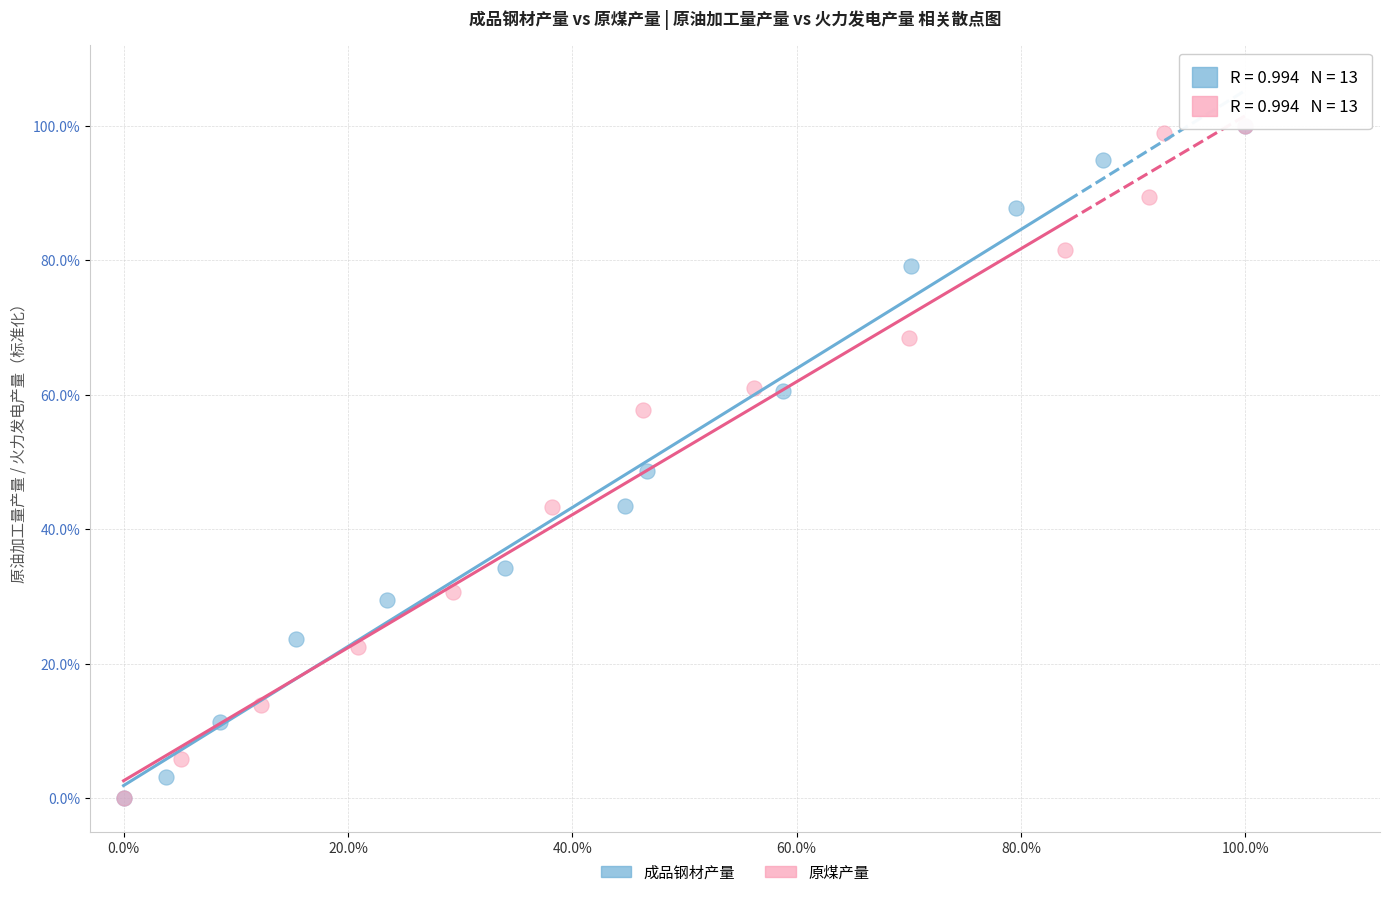

What are all the series names shown in the legend?

成品钢材产量, 原煤产量